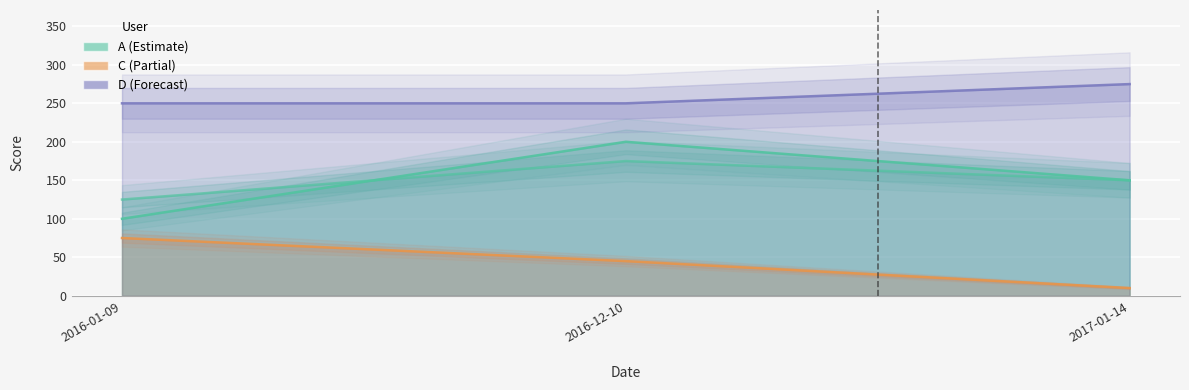

Which series changed the most between 2016-01-09 and 2016-12-10?

A